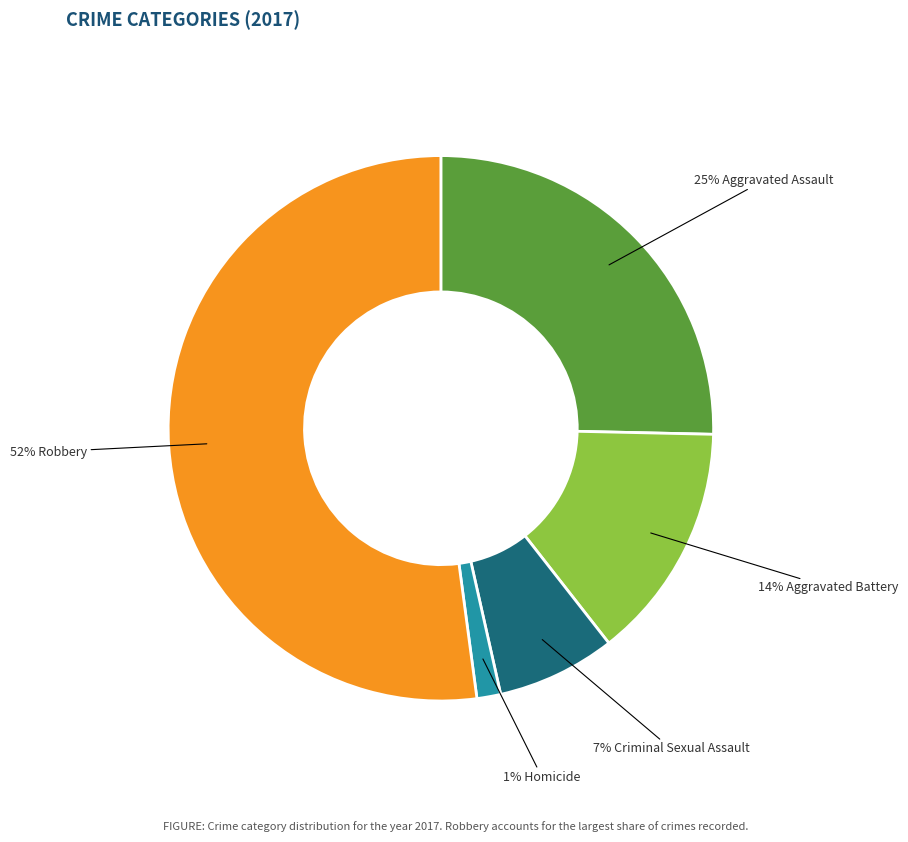

Is there a majority slice in this chart?

Yes